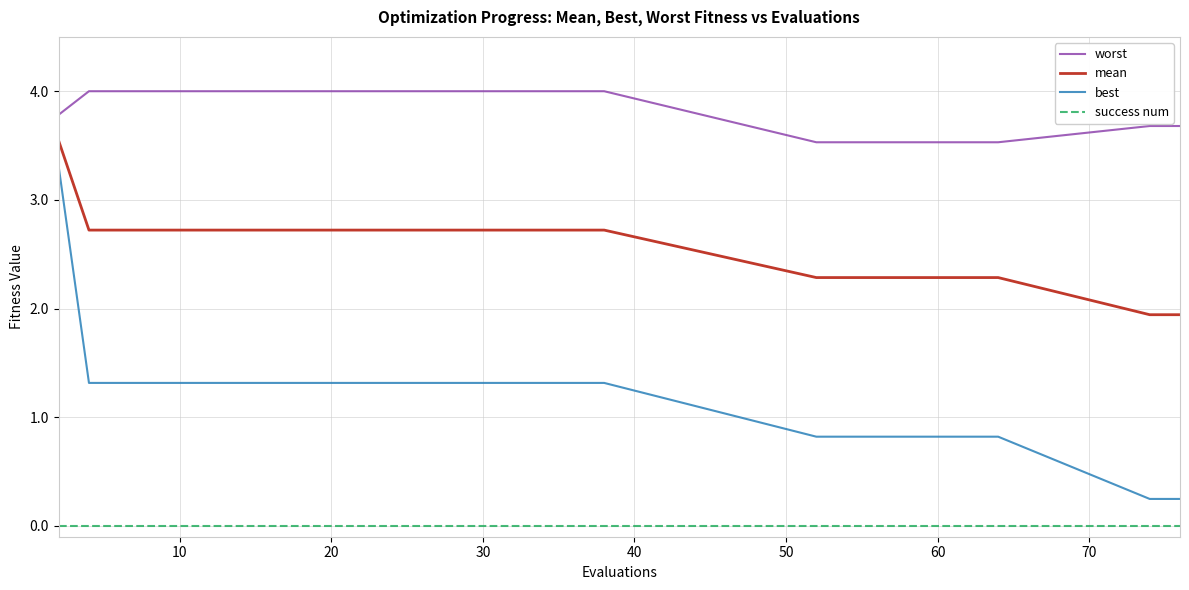

Which series has the largest range (max minus min)?

best